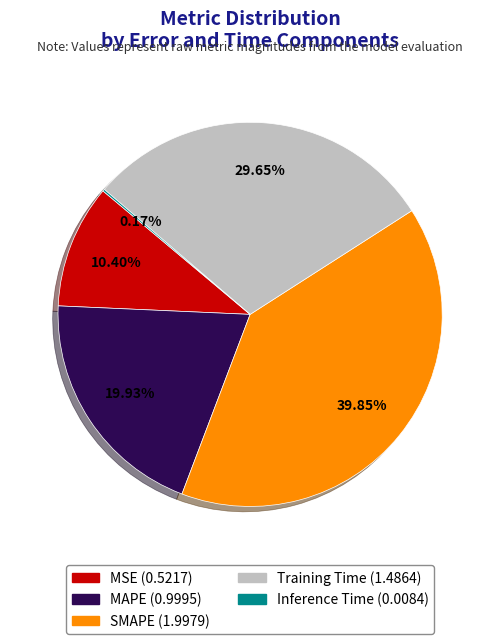

Combined, do Training Time and MSE account for over 50%?

No